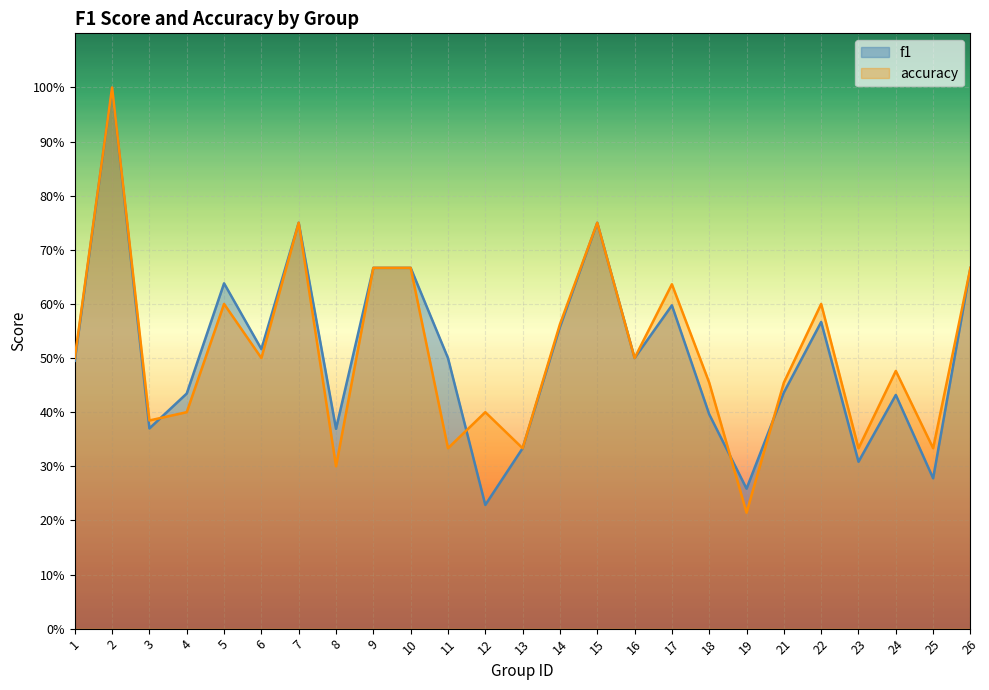

Which category has the highest value in the f1 series?

2